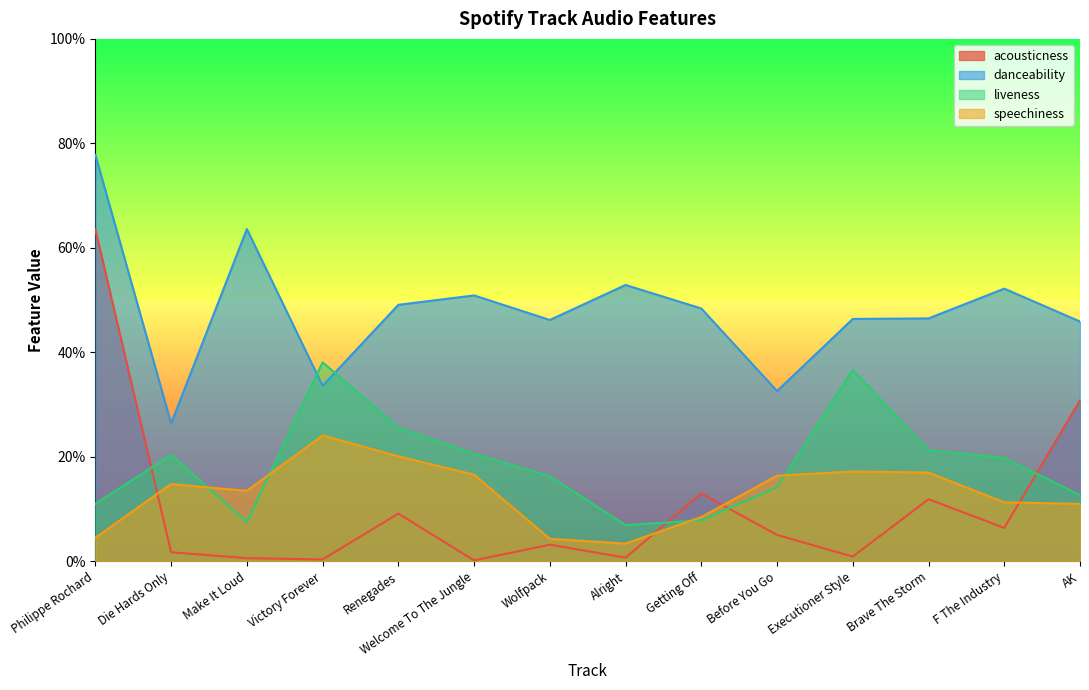

At which category does speechiness reach its first local valley?

Make It Loud